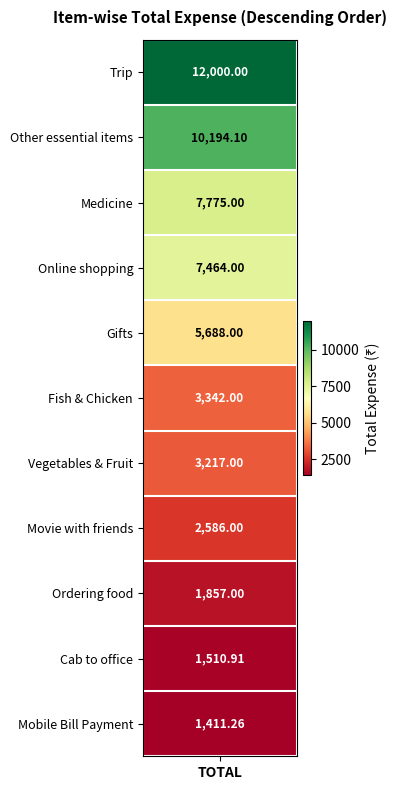

List the labels in order of value, largest first.

Trip, Other essential items, Medicine, Online shopping, Gifts, Fish & Chicken, Vegetables & Fruit, Movie with friends, Ordering food, Cab to office, Mobile Bill Payment